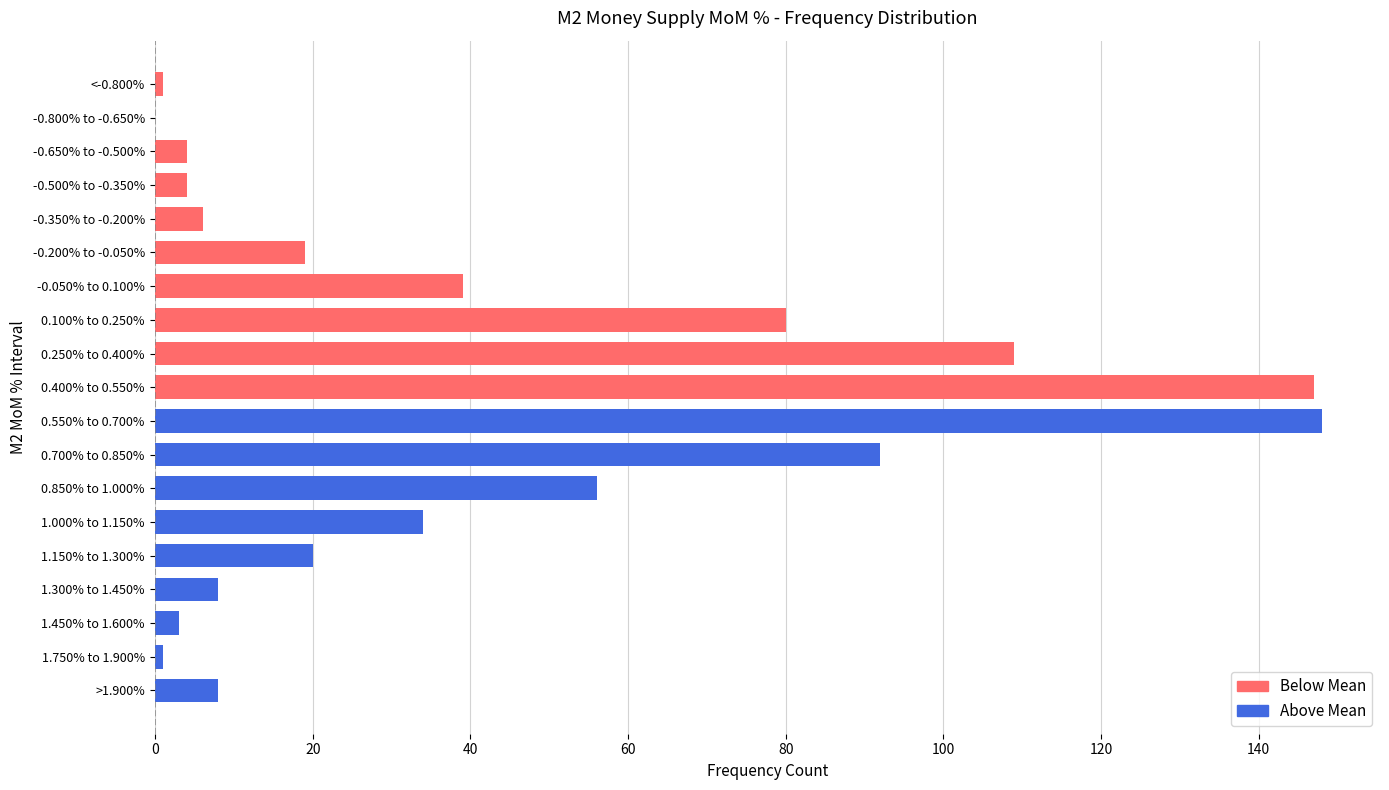

How many categories are shown in the chart?

19